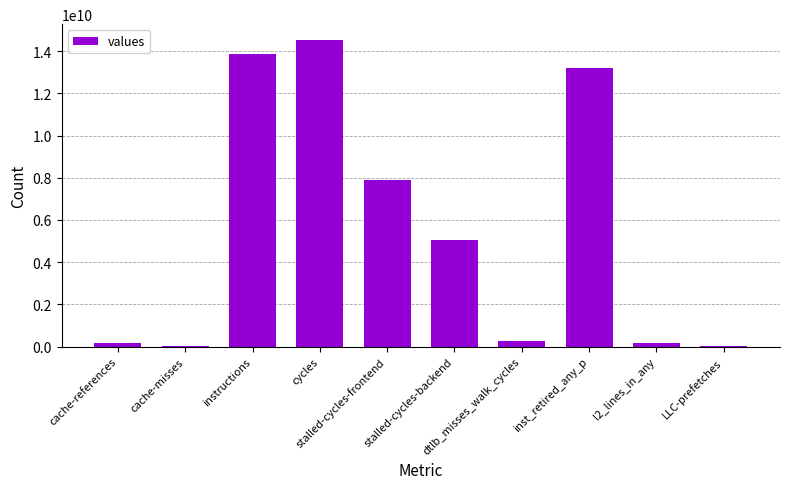

Are the bars horizontal?

No